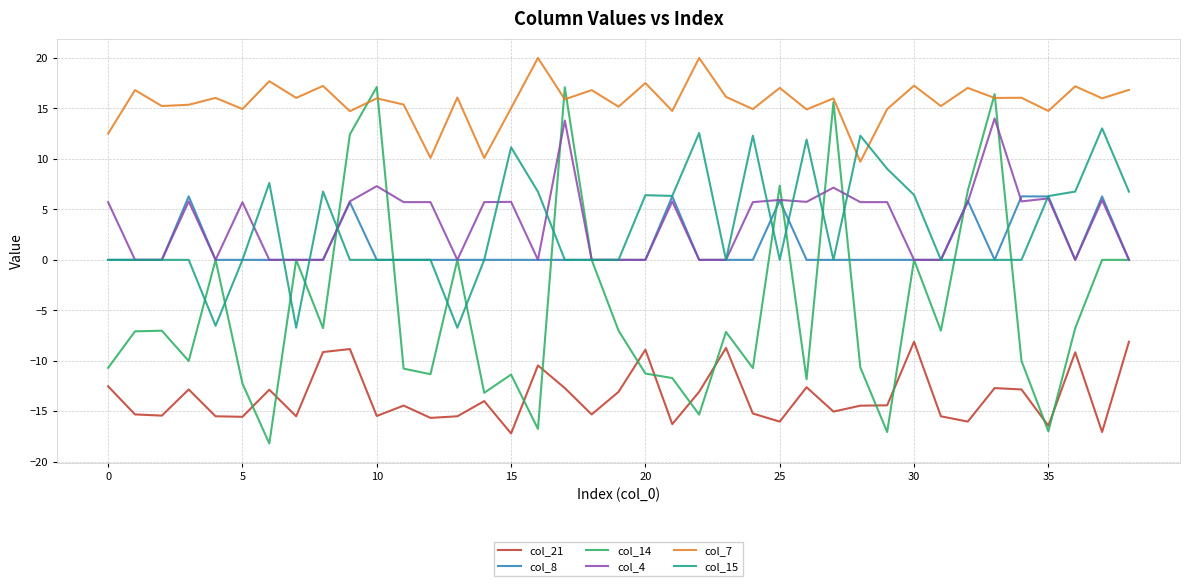

True or false: col_7 has more than 2 points higher than both neighbors.

True